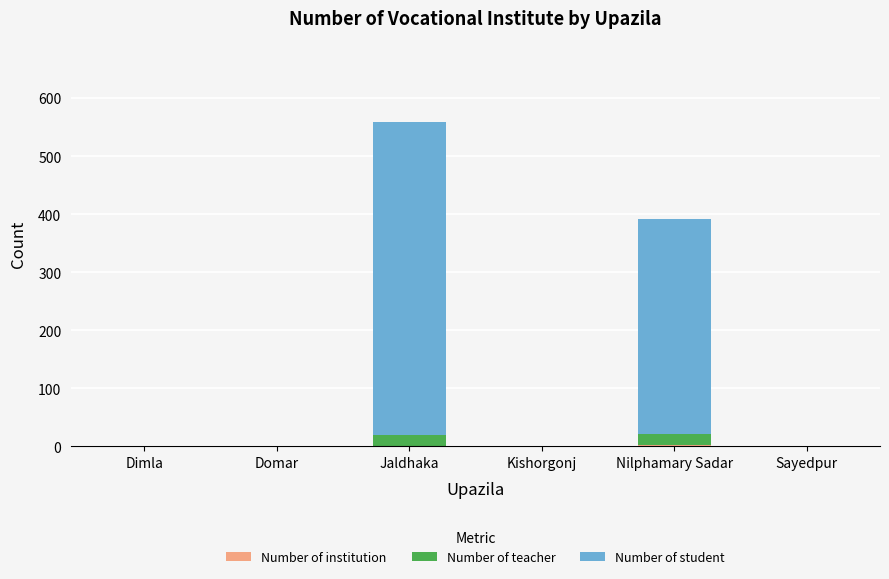

At which category is the sum across all series the highest?

Jaldhaka